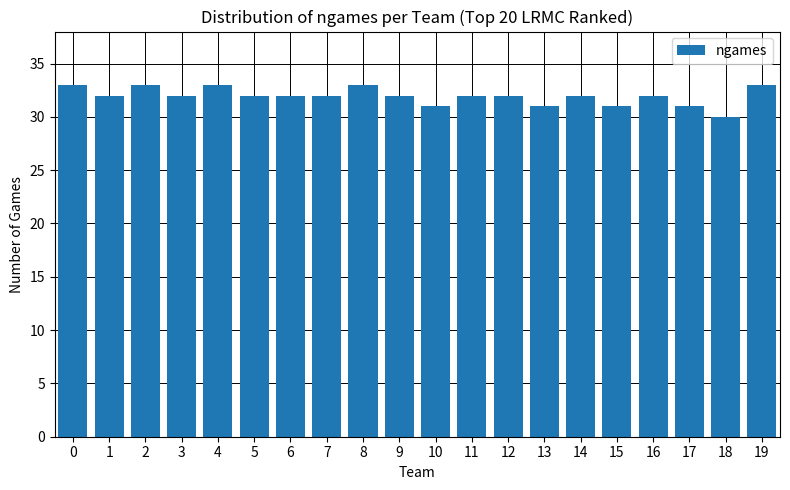

What is the ratio of the value at 5 to the value at 3?

1.0